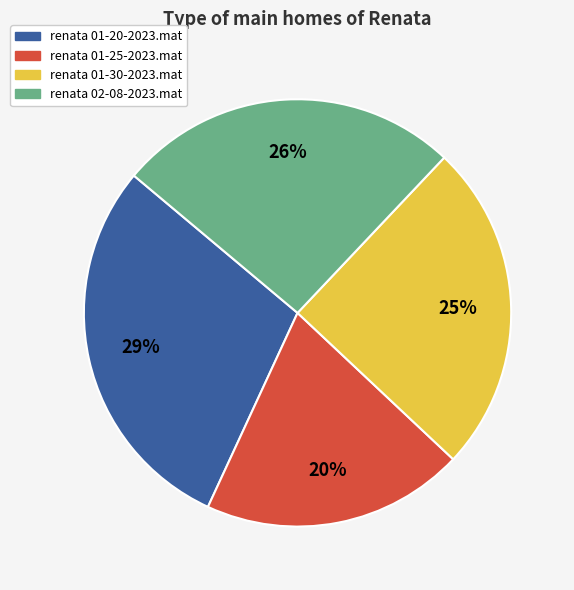

The renata 01-25-2023.mat slice represents 34% of the pie. True or false?

False